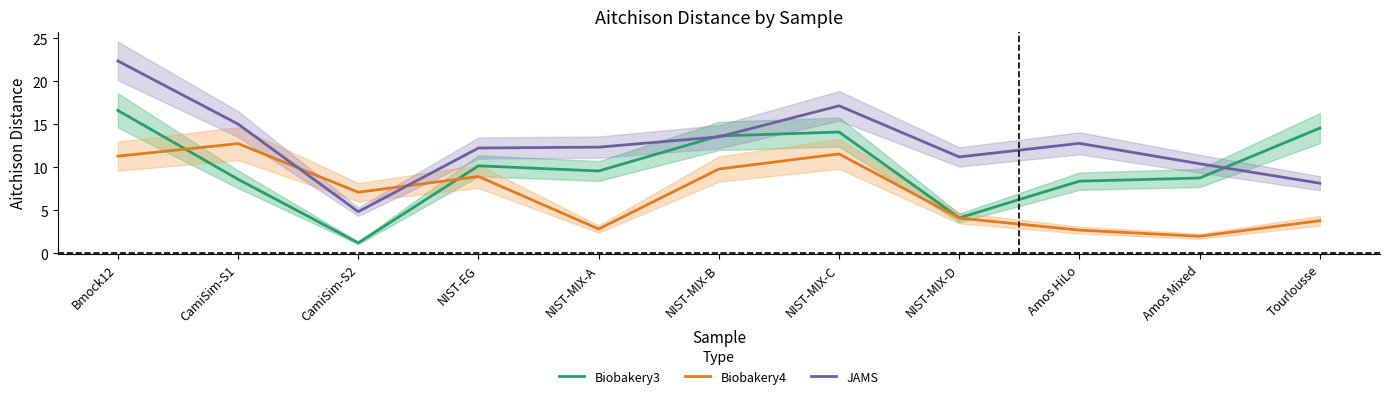

What is the difference between the maximum and minimum values in the Biobakery4 series?

10.8